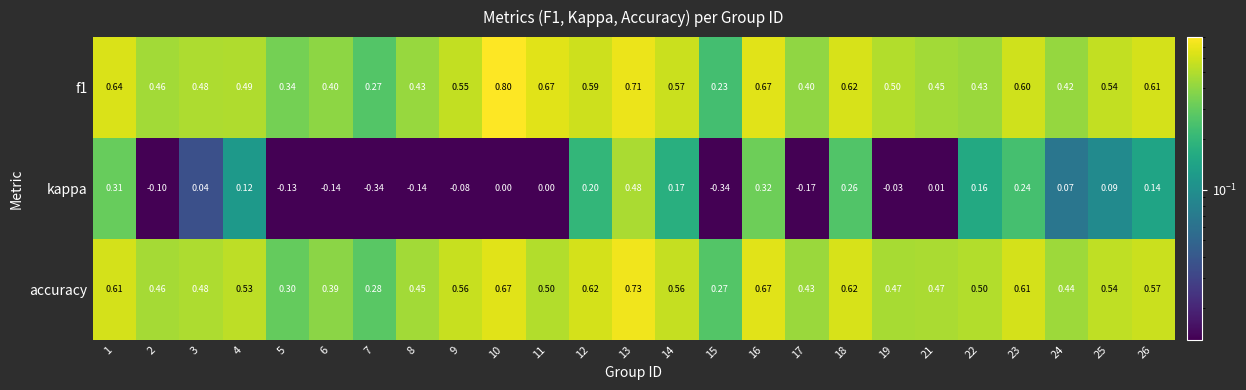

Is the value of kappa at 14 greater than the value of f1 at 18?

No